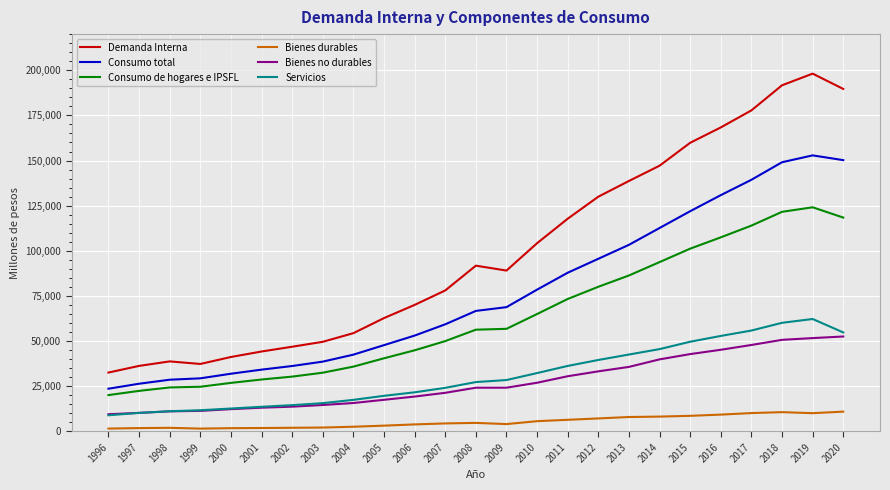

What is the difference between the Servicios values at 1999 and 2014?

33846